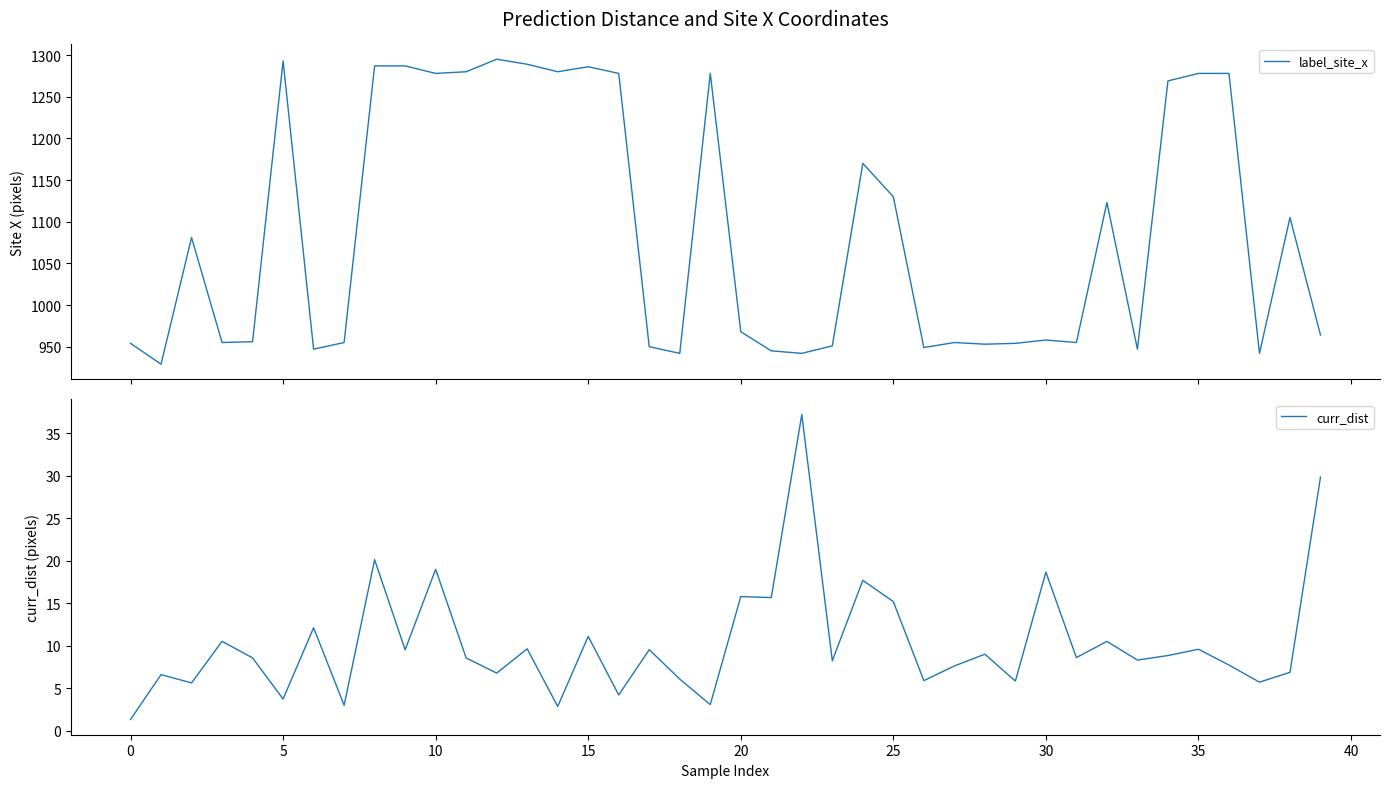

The value of curr_dist at 15 is 6.1. True or false?

False